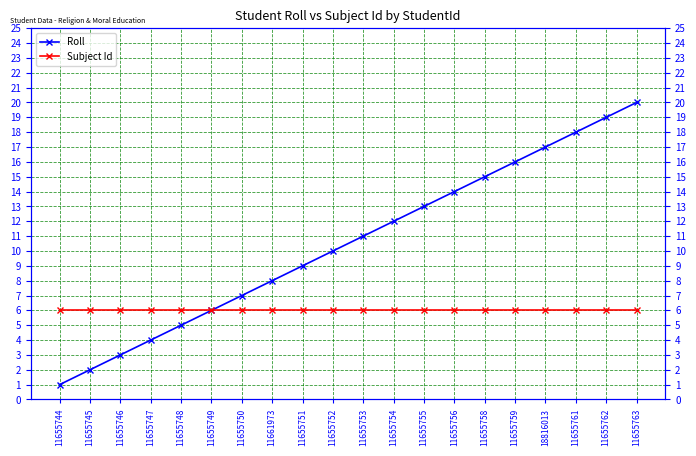

True or false: Roll and Subject Id cross at least once.

False